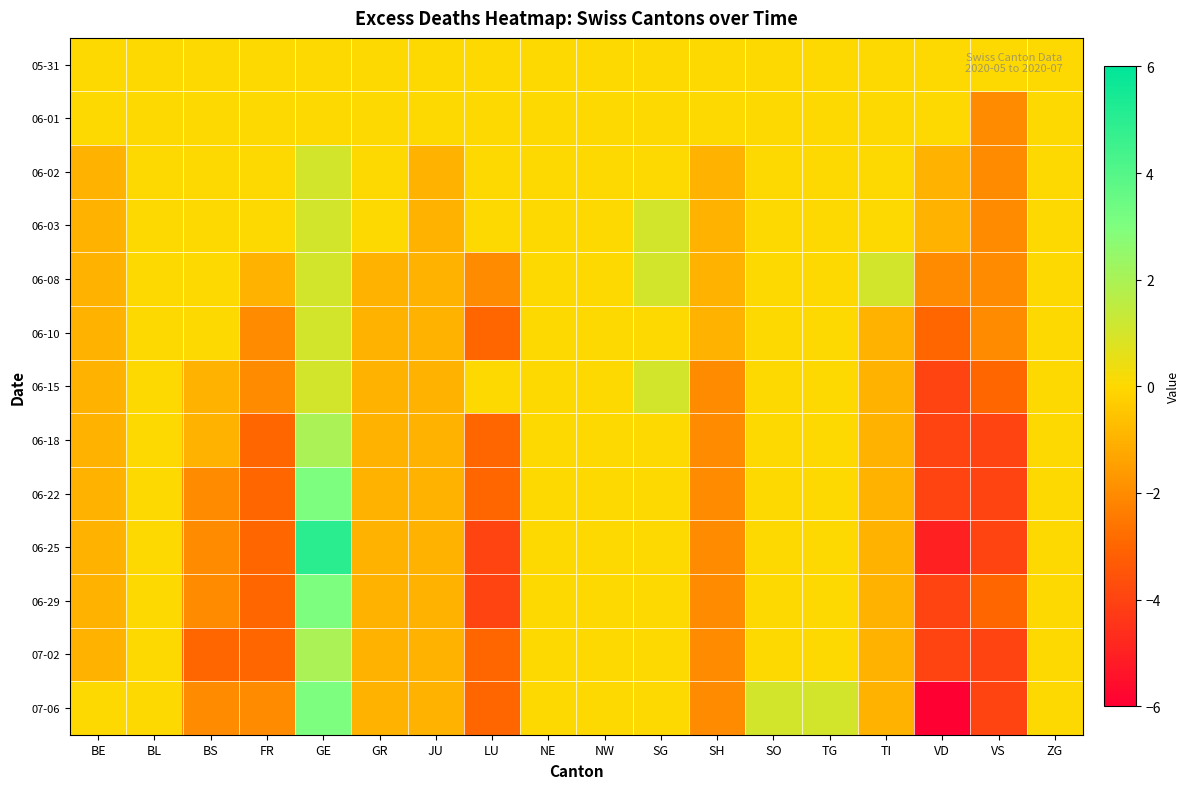

Which category has the lowest value across all series?

VD